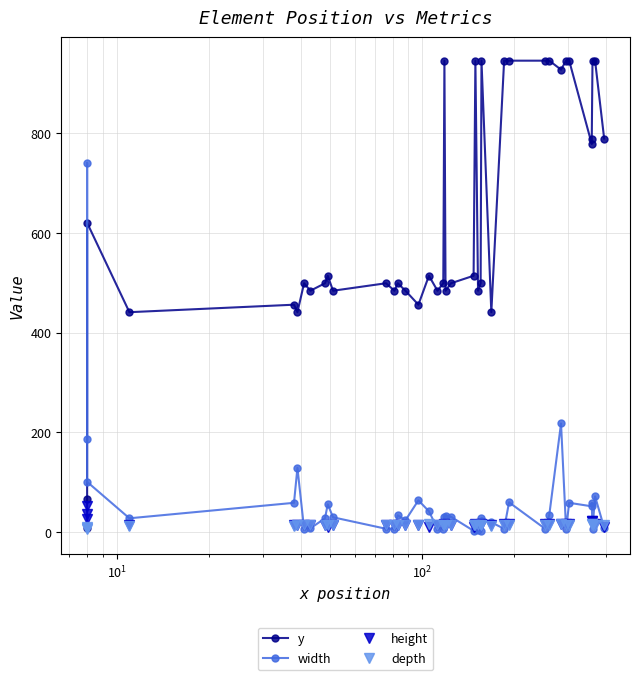

Reading left to right, transcribe all the data shown in this chart.

y: 8	66	620	441	456	441	499	484	499	514	484	499	484	499	484	456	514	484	499	945	484	499	514	945	484	499	945	441	945	945	945	945	927	945	945	778	789	945	945	789
width: 186	740	101	28	59	129	7	8	28	56	30	7	7	34	24	64	42	7	7	31	33	31	3	7	4	3	29	20	7	60	7	35	218	7	59	52	59	7	72	9
height: 36	53	26	15	15	15	15	15	15	11	15	15	15	15	15	15	11	15	15	17	15	15	11	17	15	15	17	15	17	17	17	17	17	17	17	22	22	17	17	11
depth: 8	7	10	13	13	14	14	14	15	15	15	14	14	15	15	14	16	14	14	15	15	15	15	14	14	14	15	13	14	15	14	15	17	14	15	16	17	14	15	15